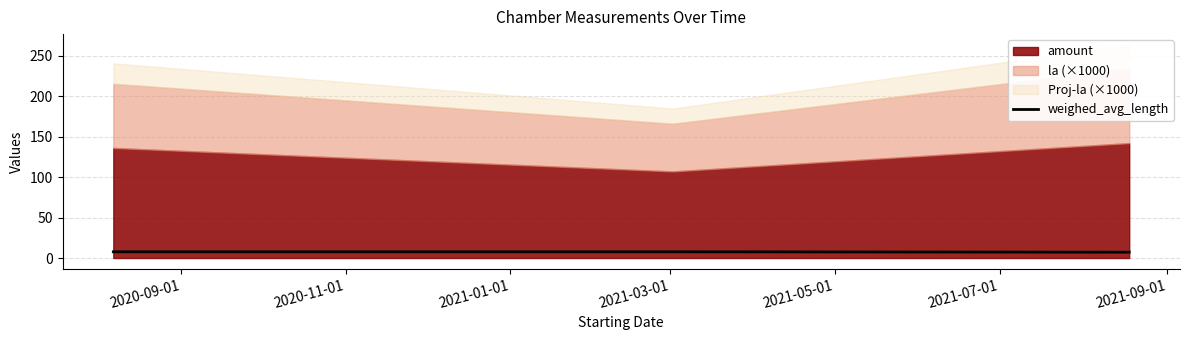

What is the maximum value for weighed_avg_length?

7.7